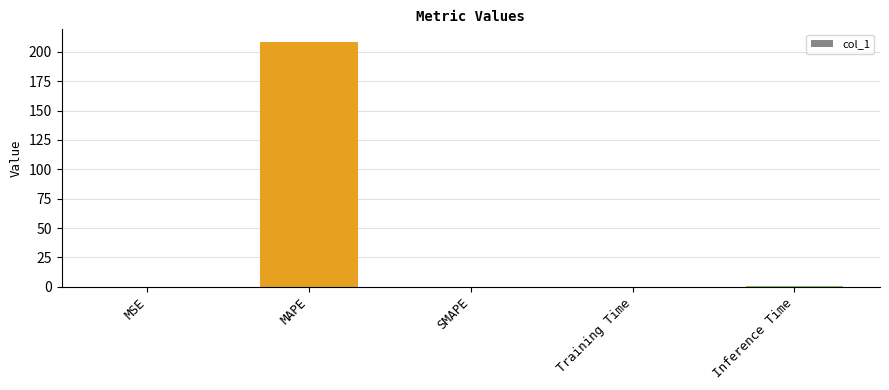

What is the sum of all values?

209.9